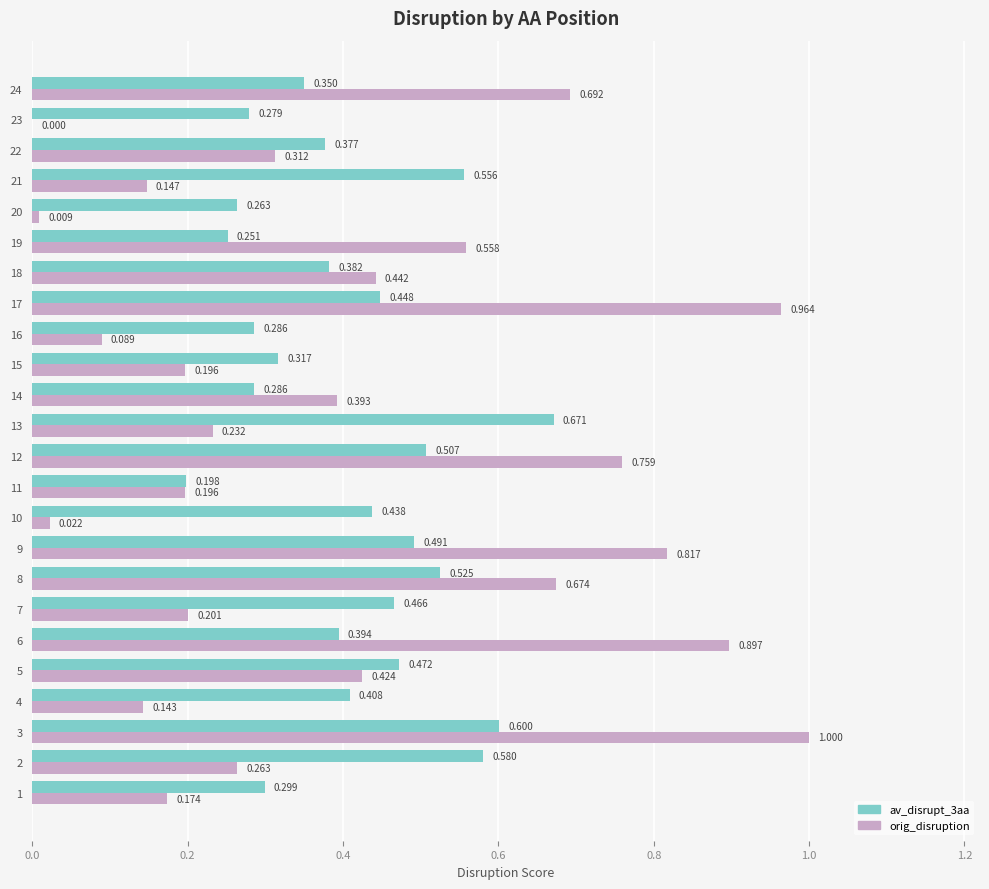

Is the value of orig_disruption at 14 greater than the value of av_disrupt_3aa at 2?

No